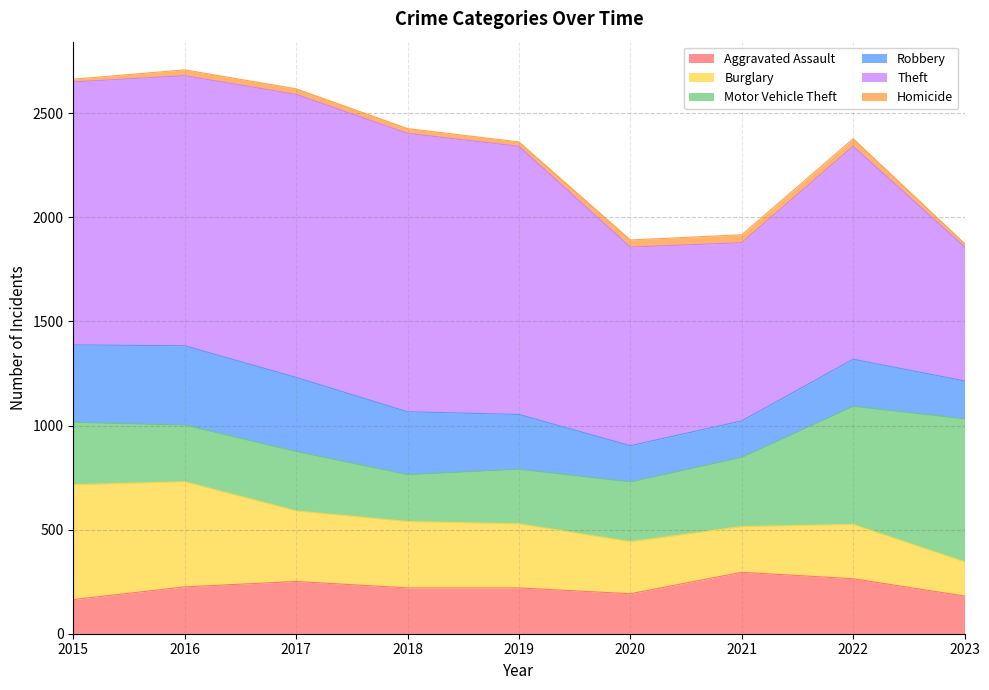

What is the value of the Burglary point at the 2nd from the left?

505